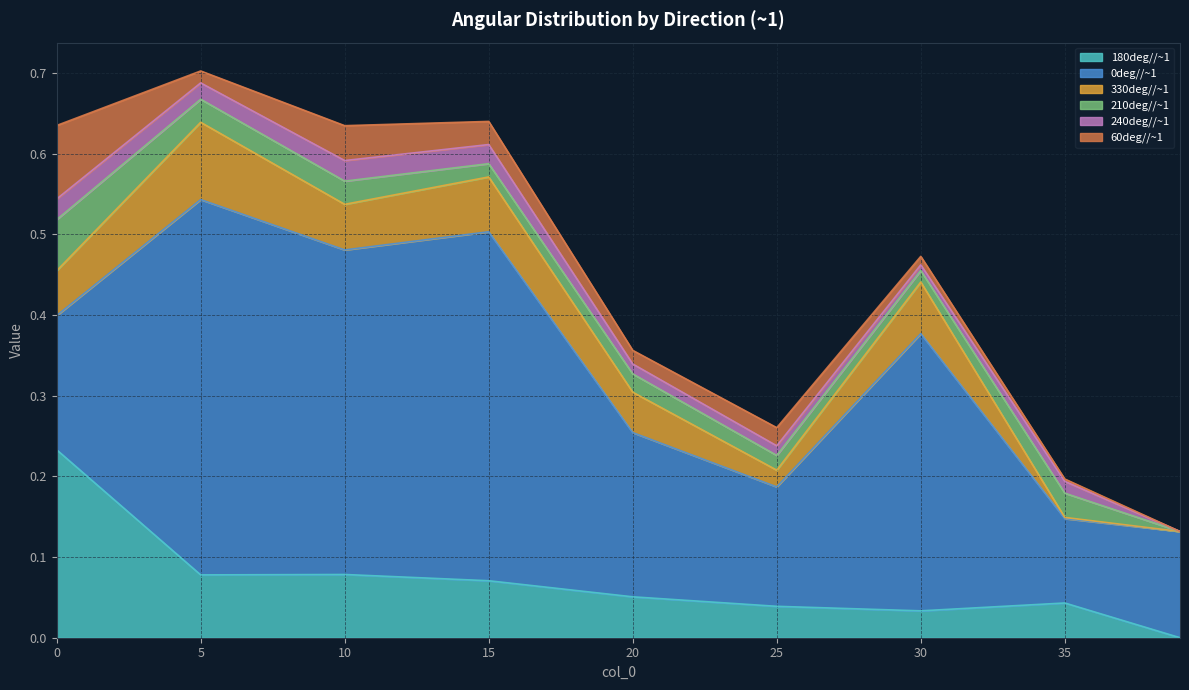

The 240deg//~1 series shows 0.0 at 20. True or false?

True